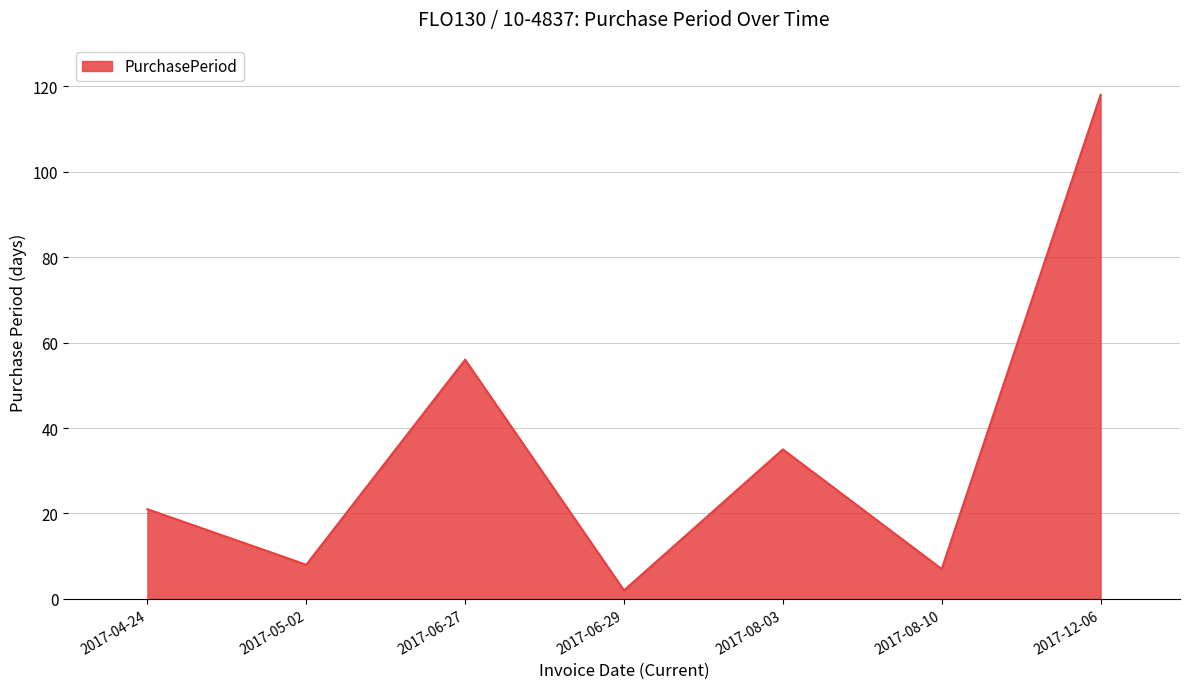

What is the sum of all values?

247